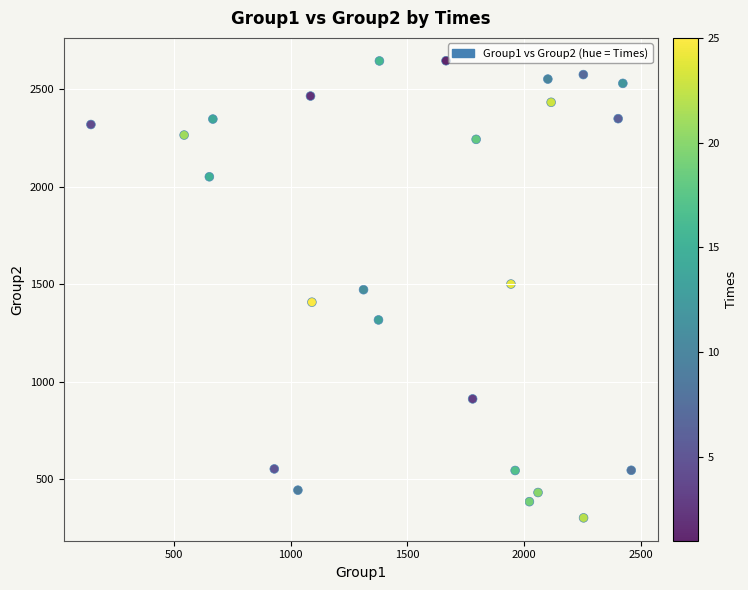

What is the range of X values (max minus min)?

2313